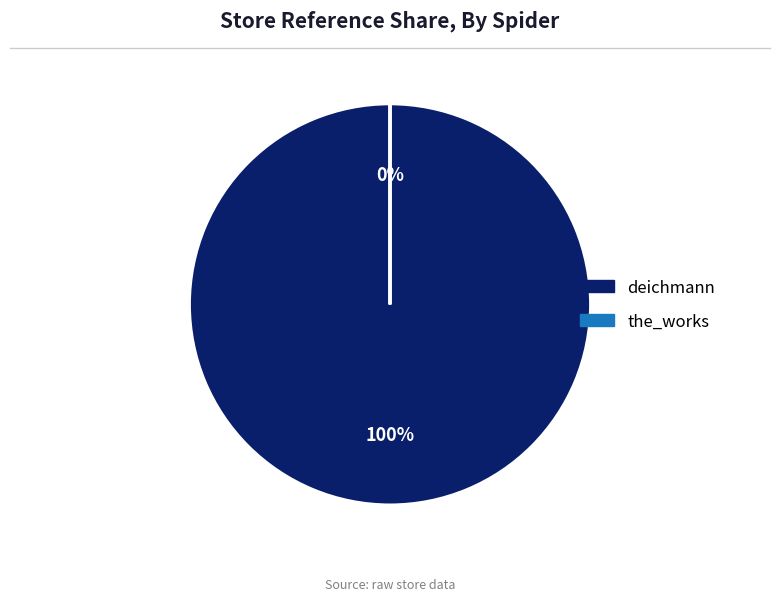

Which category accounts for the majority?

deichmann